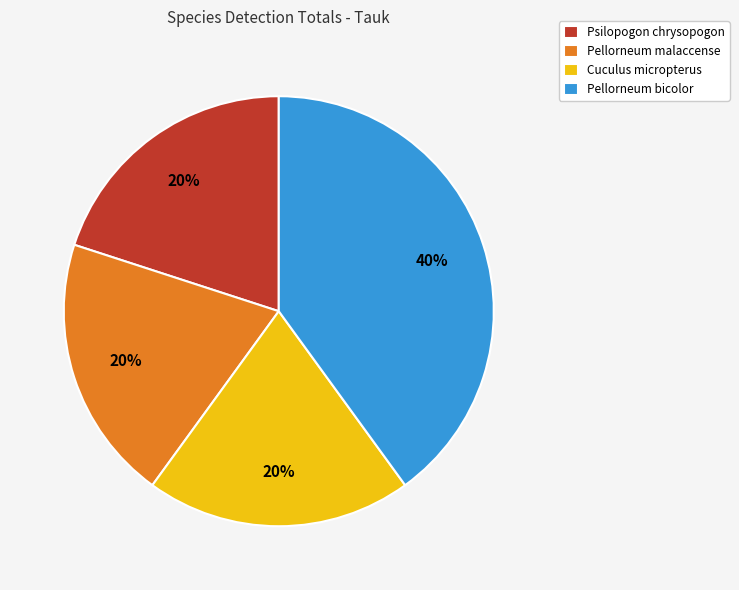

Is it true that Pellorneum malaccense is 20% of the pie?

True